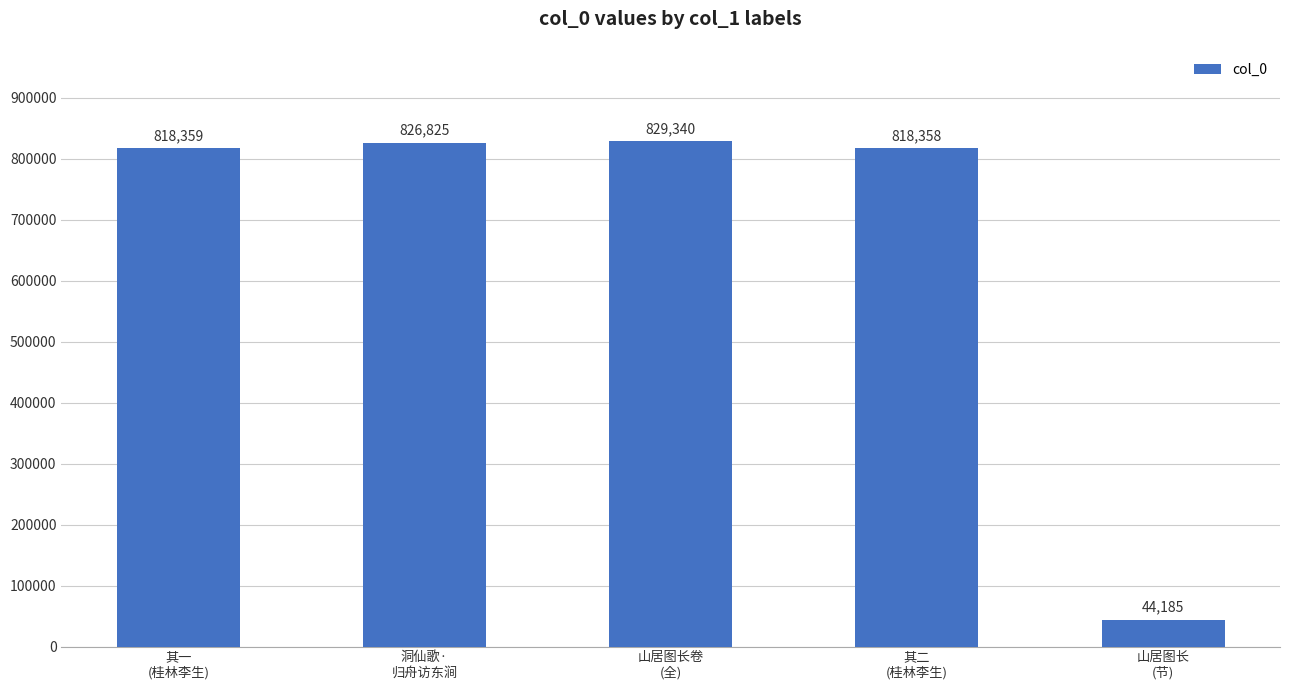

Count the number of data series in this chart.

1